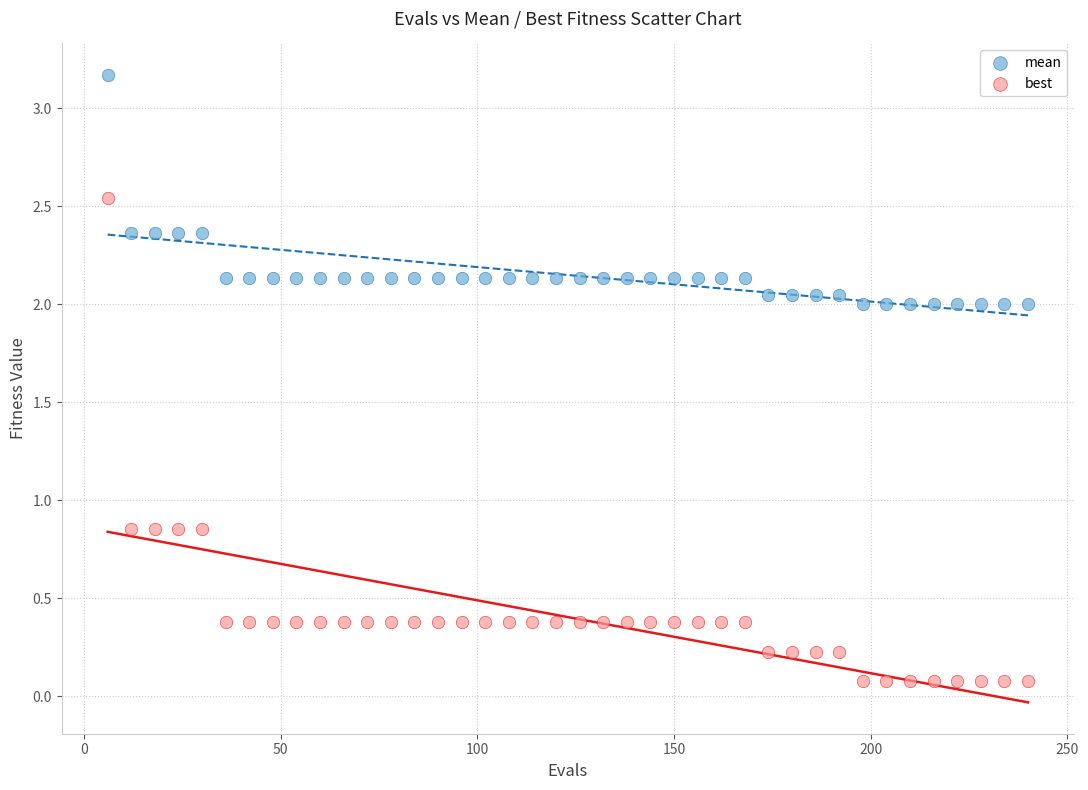

Across all data points, what is the range of X values (max minus min)?

234.0